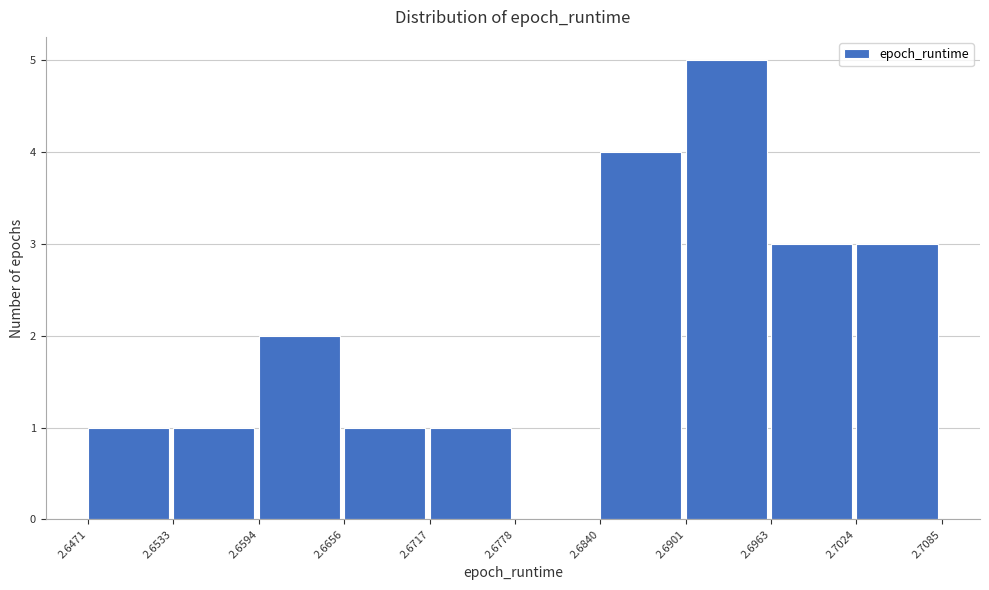

Over which range of the x-axis is the bar tallest?

2.6901 to 2.6963